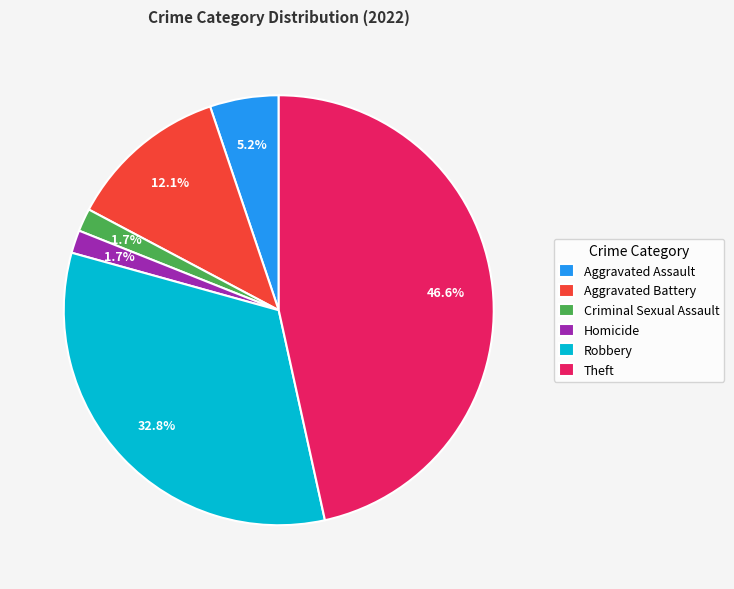

Does any single category account for the majority?

No